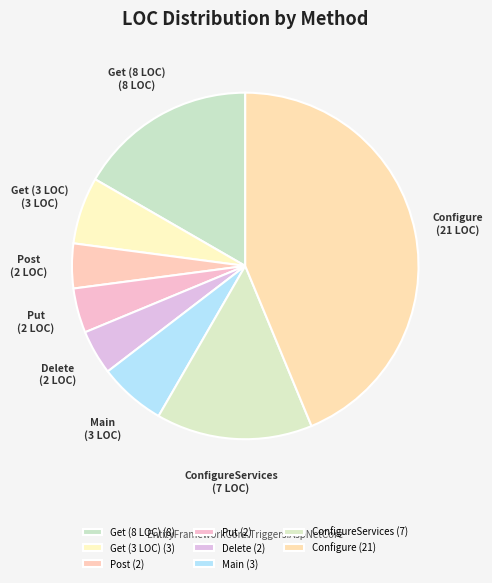

Count the number of slices in the pie.

8